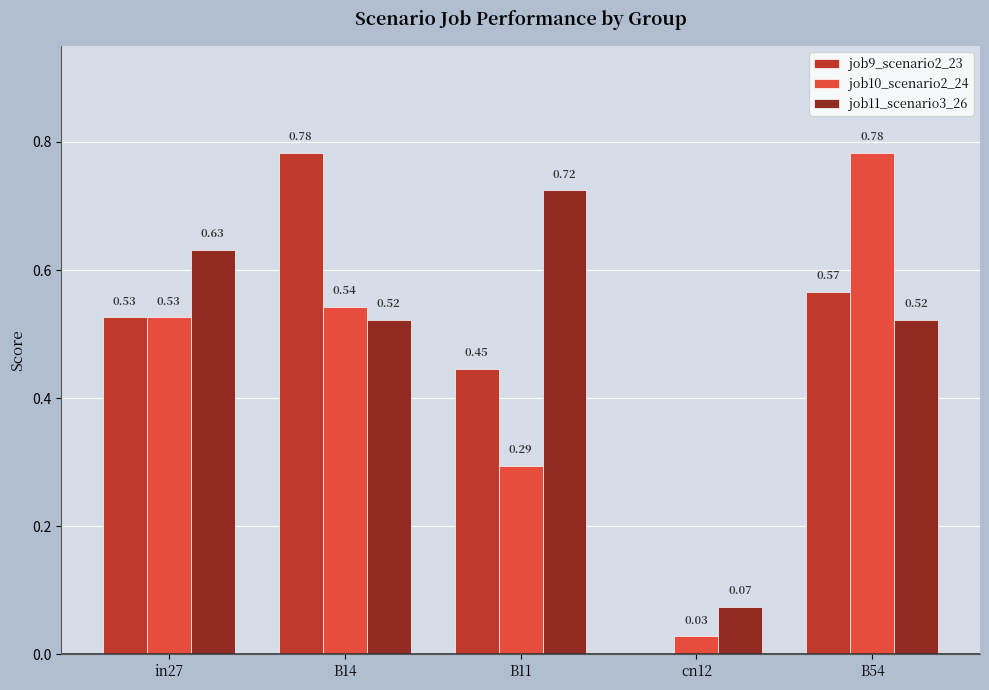

Which series changed the most between in27 and B14?

job9_scenario2_23